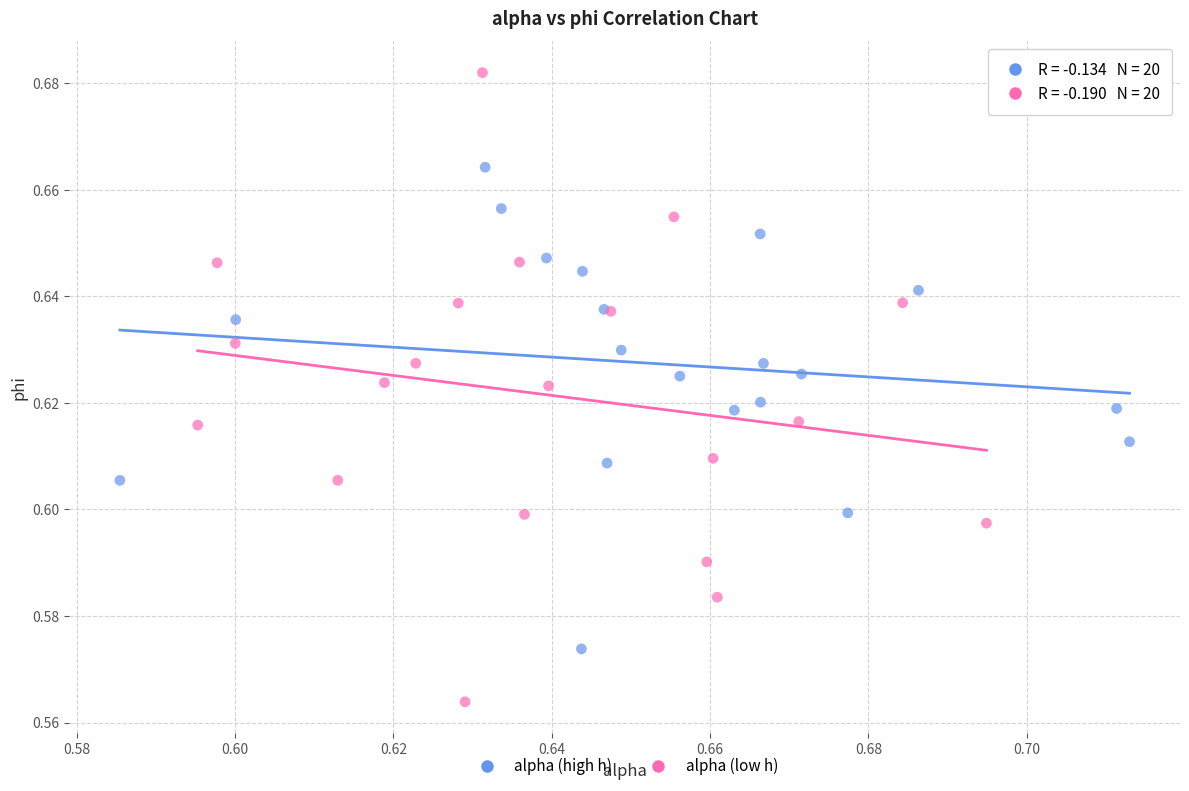

Which series has the largest Y range (max minus min)?

alpha (low h)